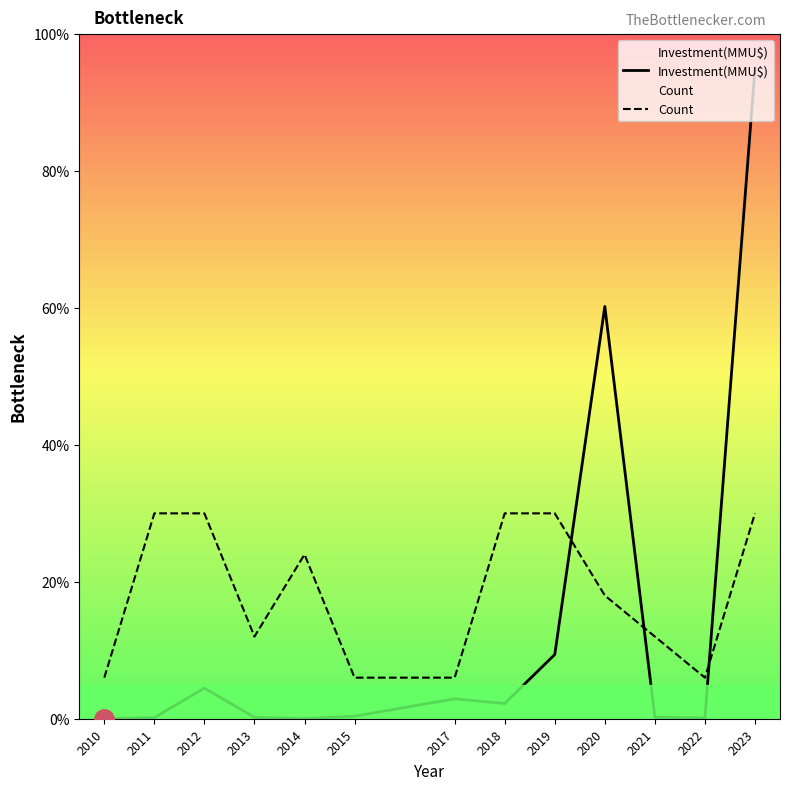

What is the difference between the maximum and minimum values in the Count series?

24.0